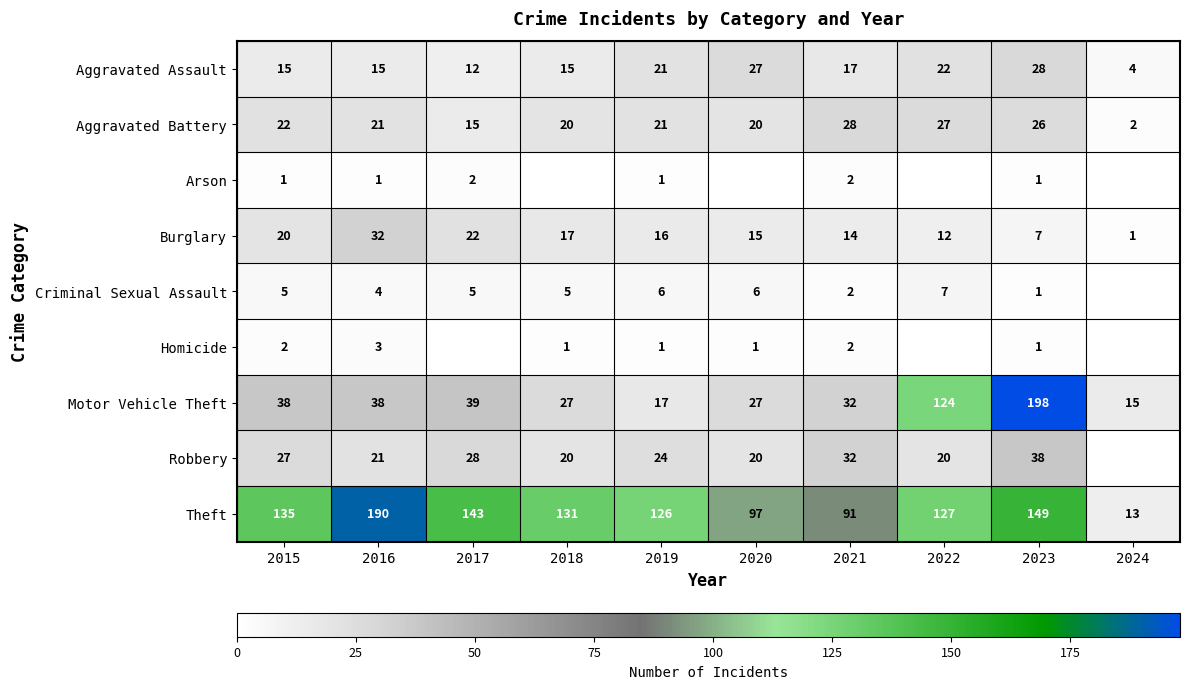

Where is Aggravated Battery nearest to the value 15?

2017